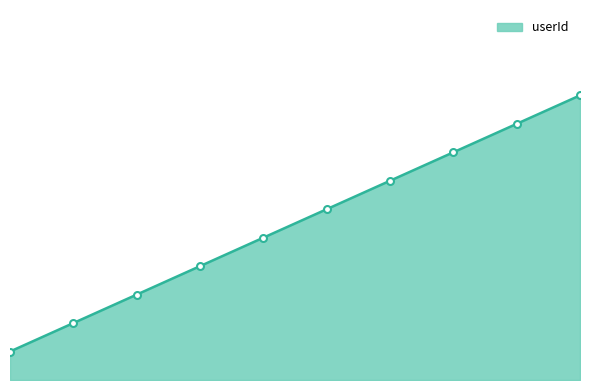

Is this an area chart (filled region under the line)?

Yes